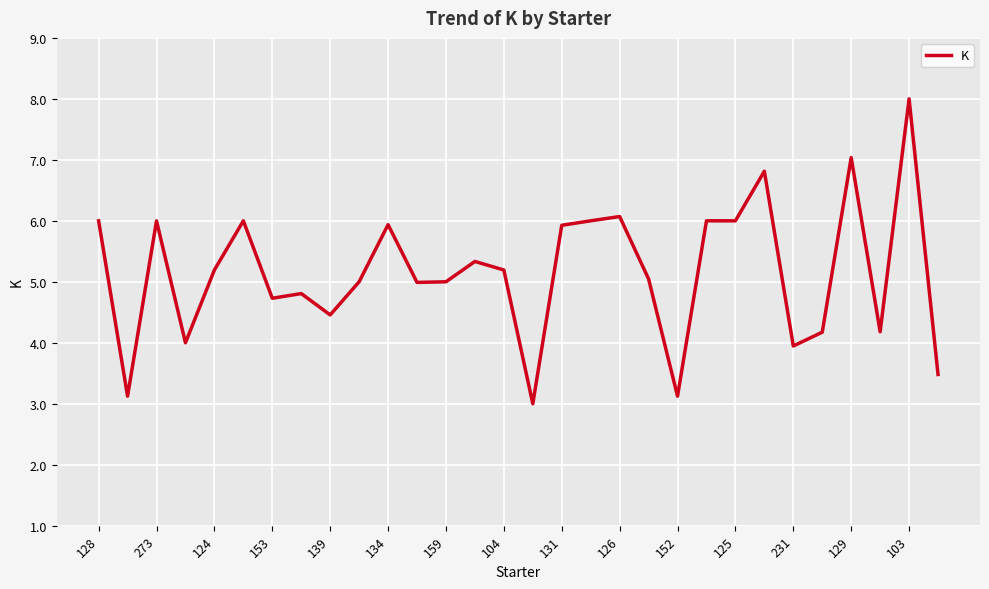

What is the smallest value displayed?

3.0